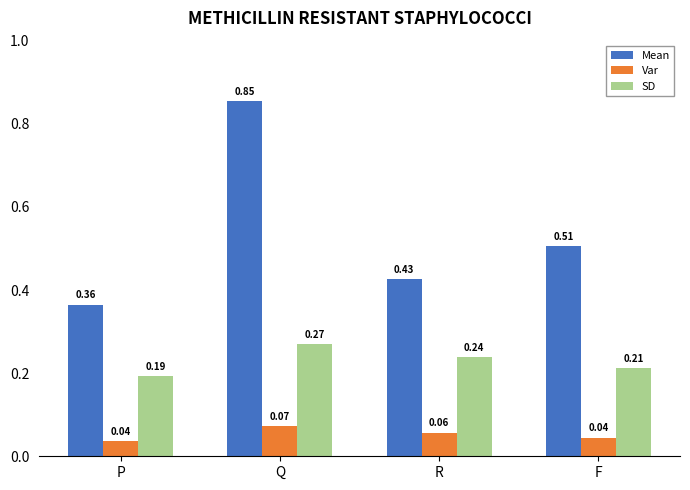

At which label is Mean closest to 0?

P